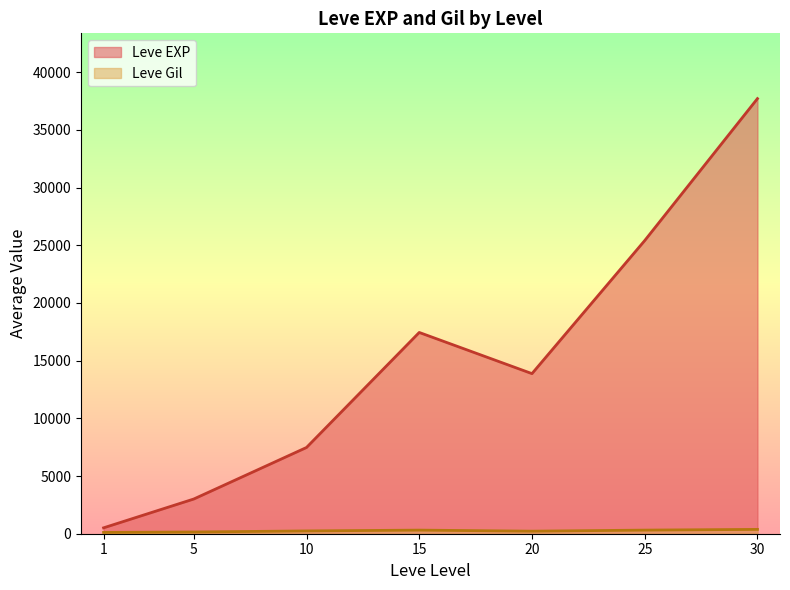

What is the greatest value displayed?

37715.0